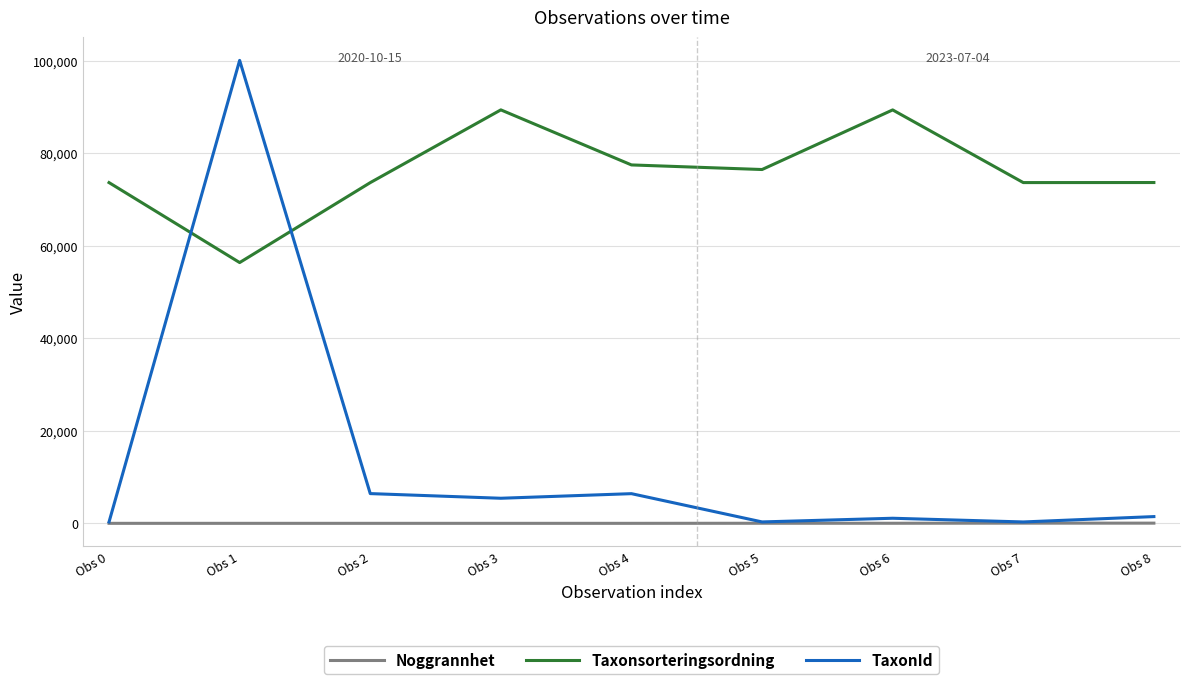

Is it true that Taxonsorteringsordning equals 104349 at Obs 0?

False